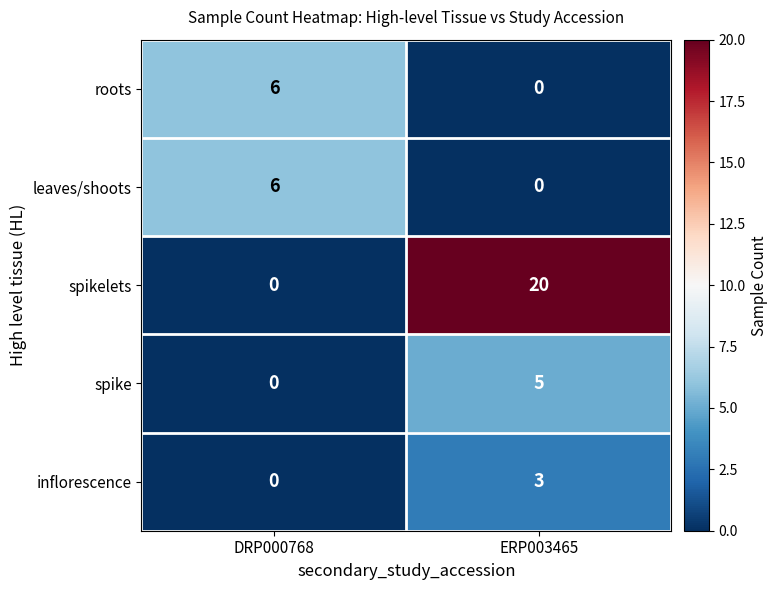

How many distinct data groups are displayed?

5